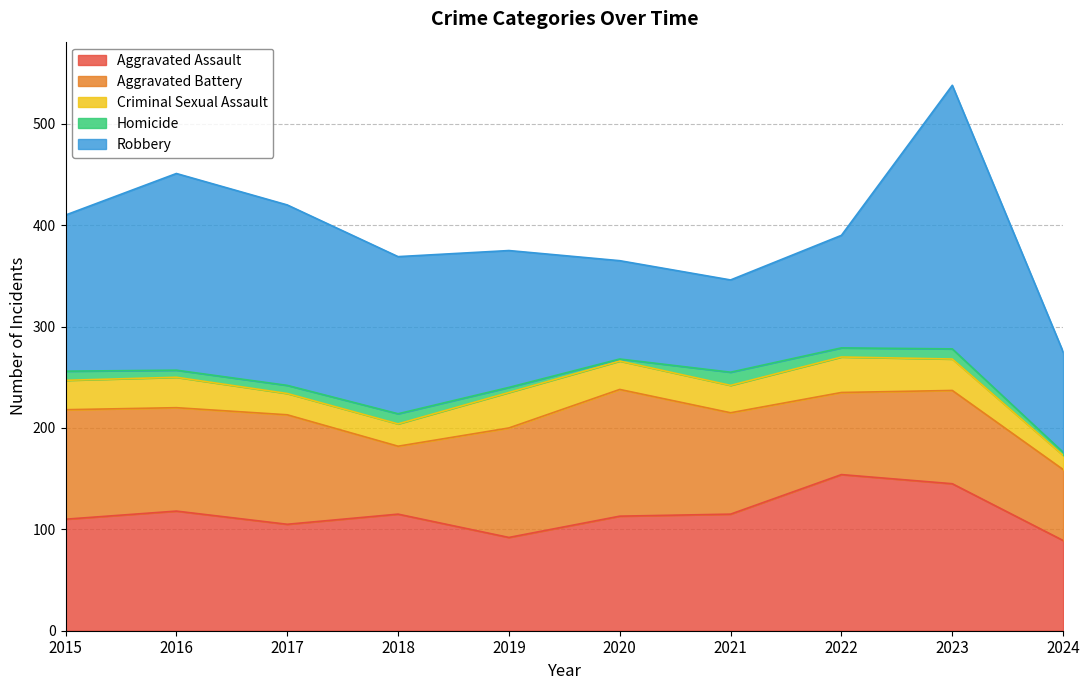

Where is the first local maximum for Aggravated Battery?

2017